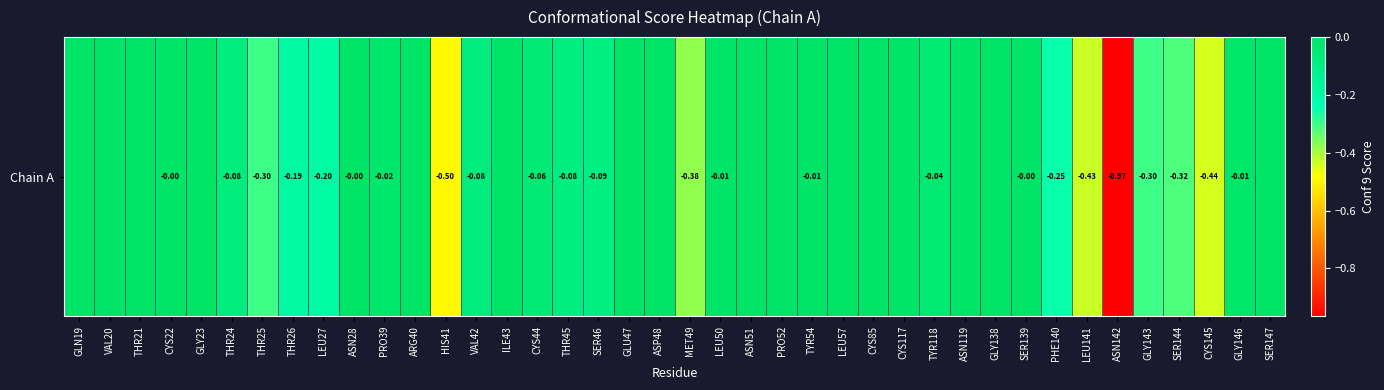

Between GLY23 and TYR54, which is larger?

GLY23